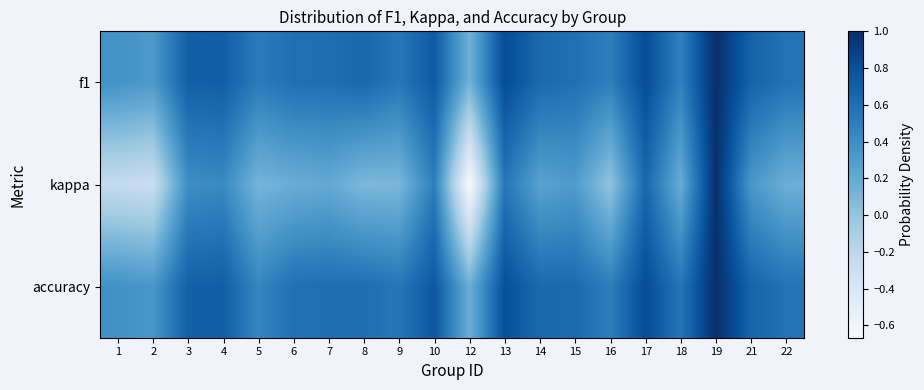

How many distinct data groups are displayed?

3